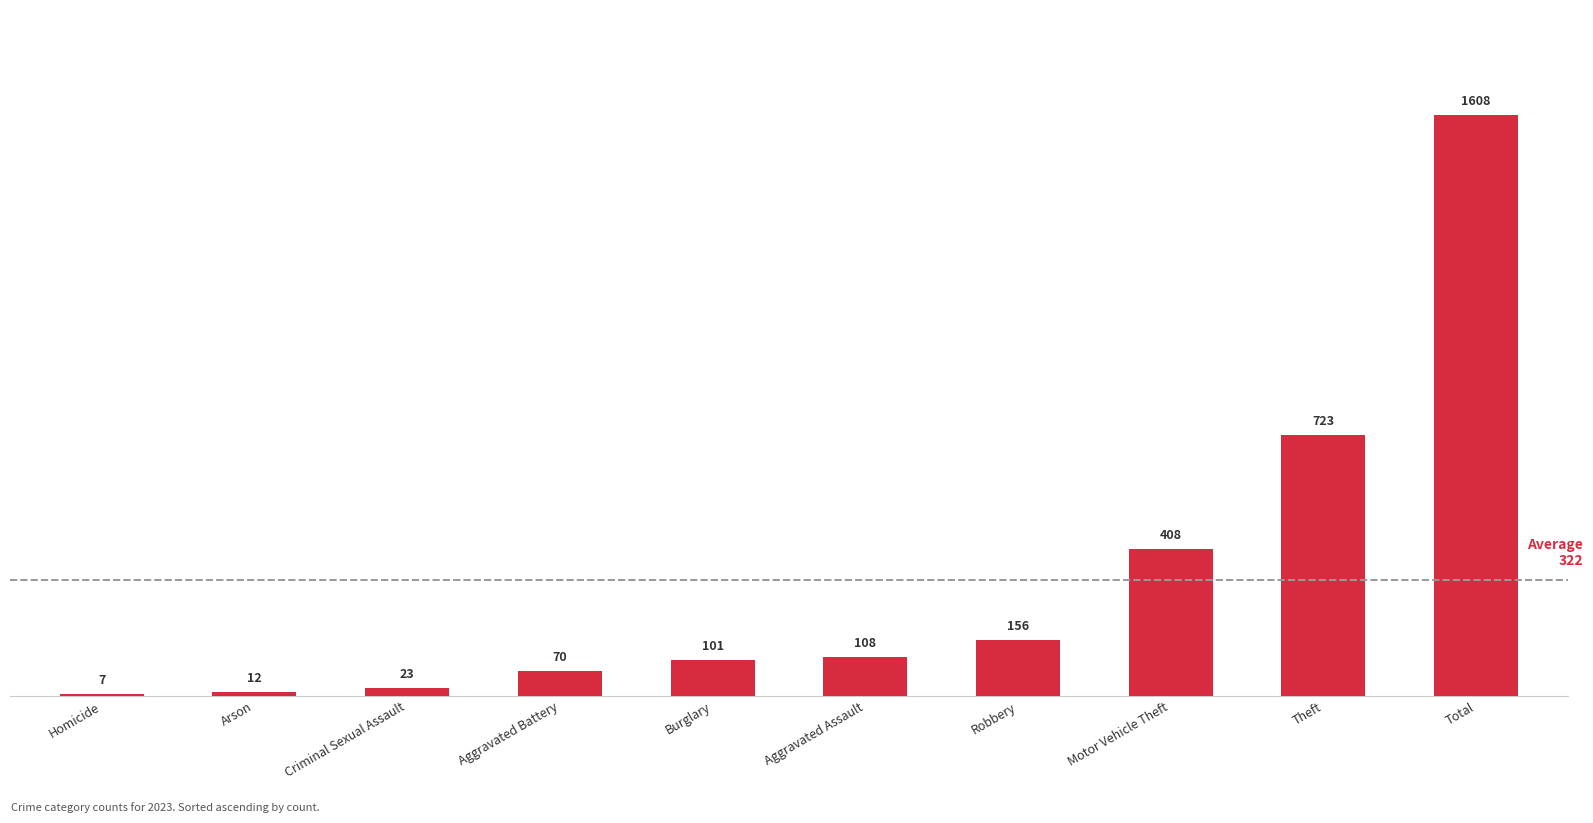

Rank the categories by value from lowest to highest.

Homicide, Arson, Criminal Sexual Assault, Aggravated Battery, Burglary, Aggravated Assault, Robbery, Motor Vehicle Theft, Theft, Total